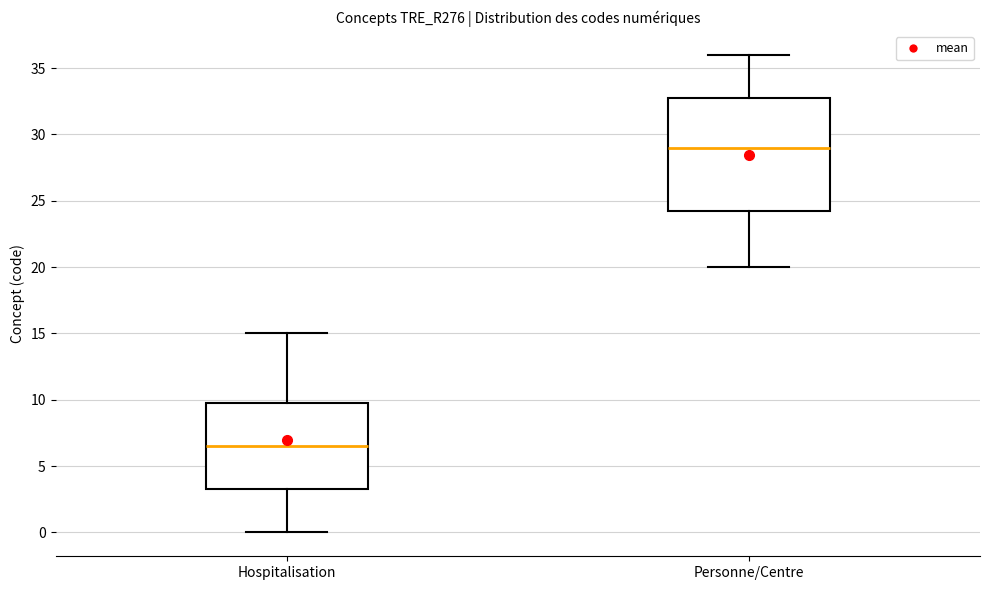

Reading left to right, transcribe this box plot: for each box, give where its median line is, the range the box spans, and where its two whiskers end, as read against the y-axis. The values are not printed on the chart, so give them approximately, as read against the axis.

Hospitalisation: median 6.5, box 3.5 to 10.0, whiskers 0.0 to 15.0
Personne/Centre: median 29.0, box 24.5 to 33.0, whiskers 20.0 to 36.0